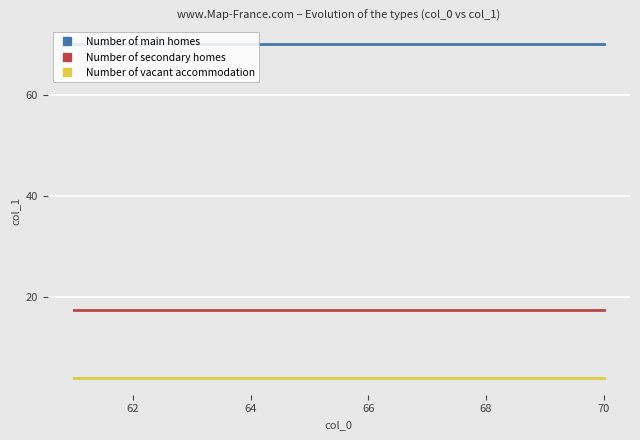

Which series has the largest total across all categories?

Number of main homes